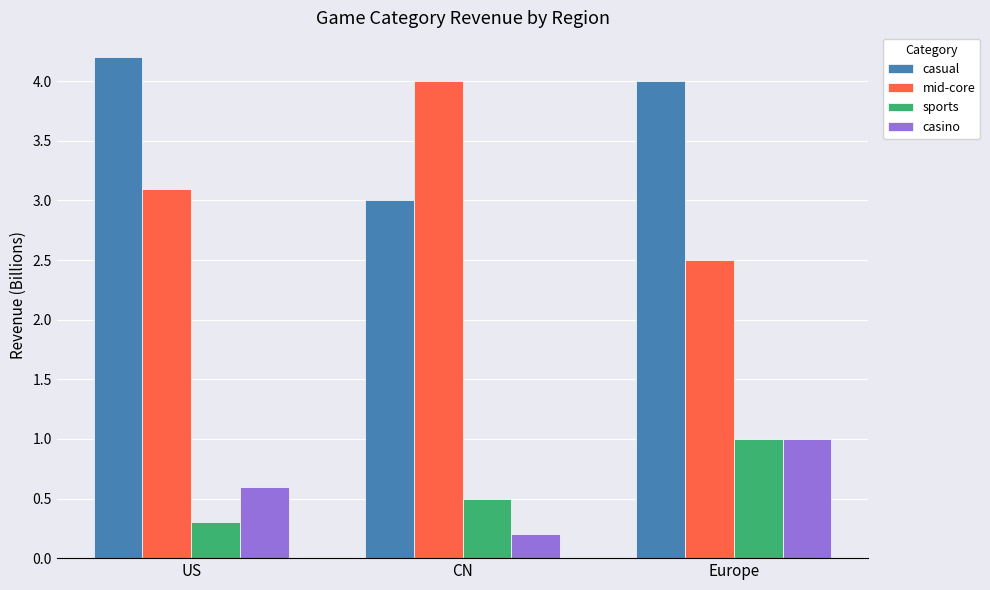

Which label corresponds to the smallest value in the chart?

CN